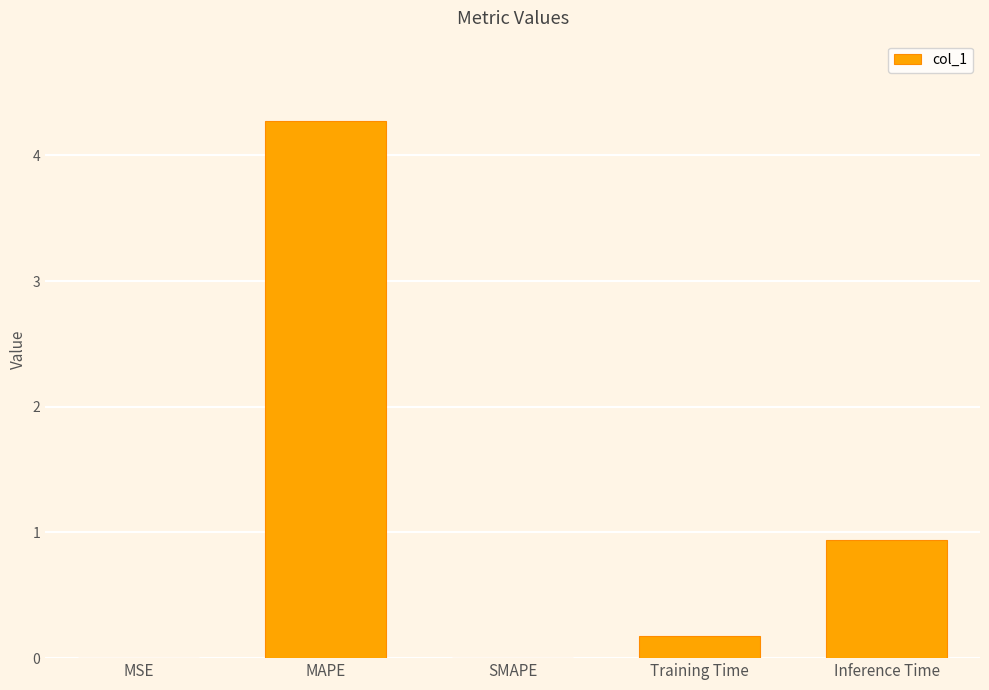

Which label corresponds to the largest value in the chart?

MAPE